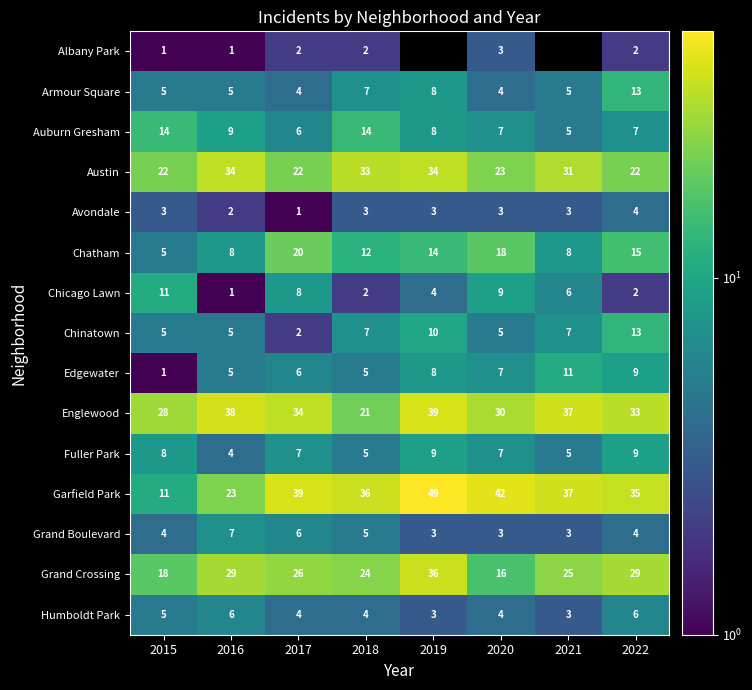

Where is Grand Boulevard nearest to the value 5?

2018